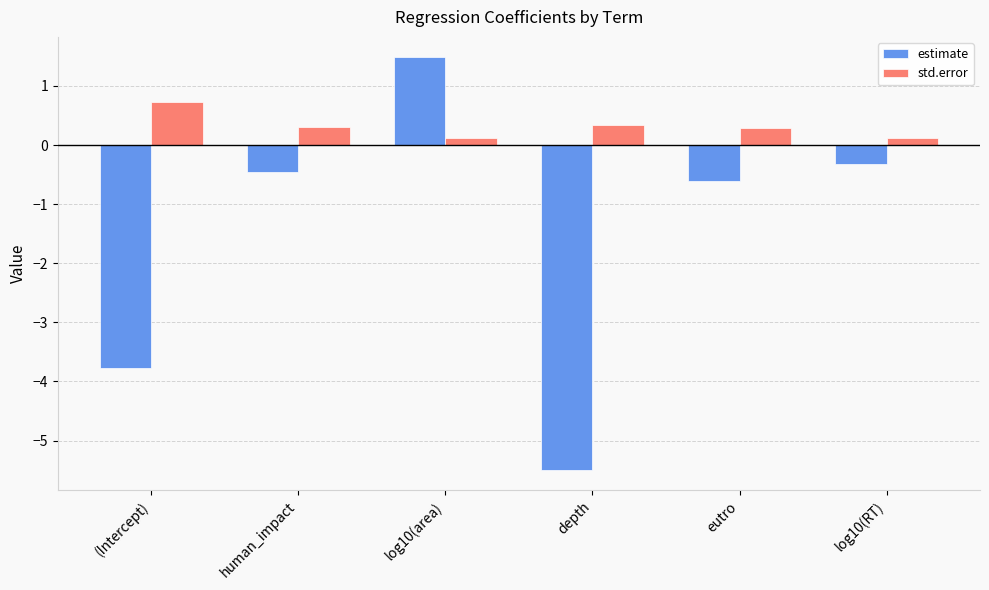

What position from the left is eutro?

5